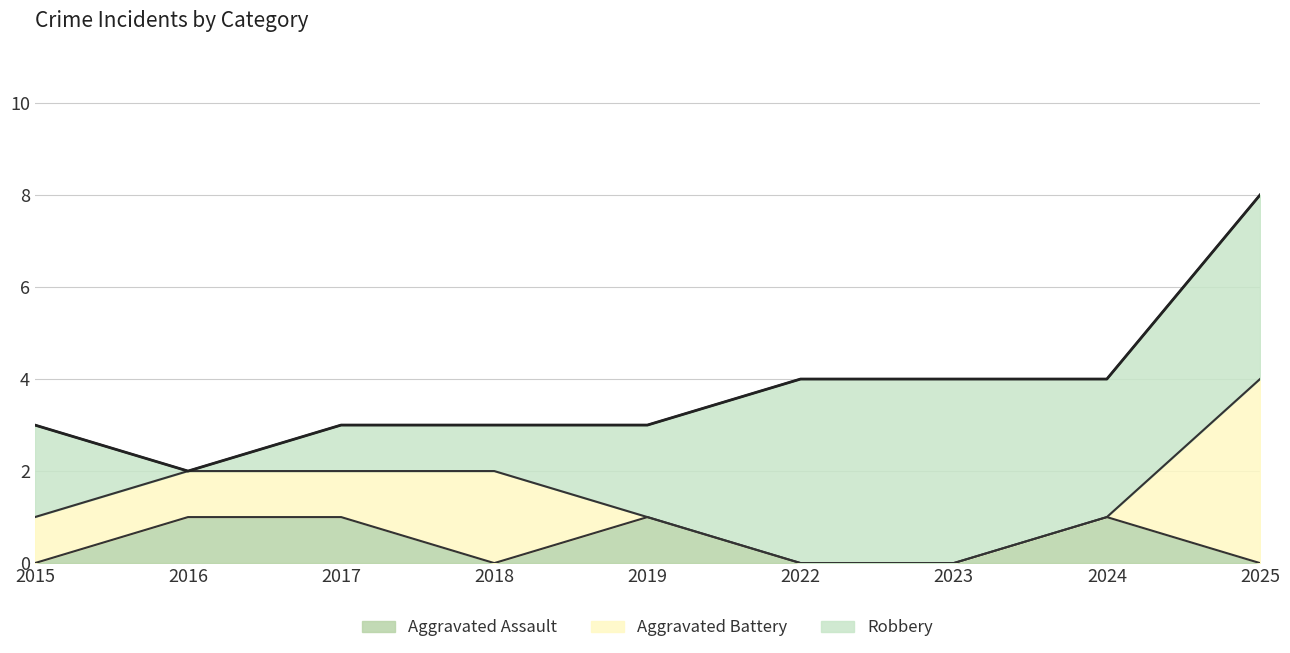

What is the total value across all series at 2022?

4